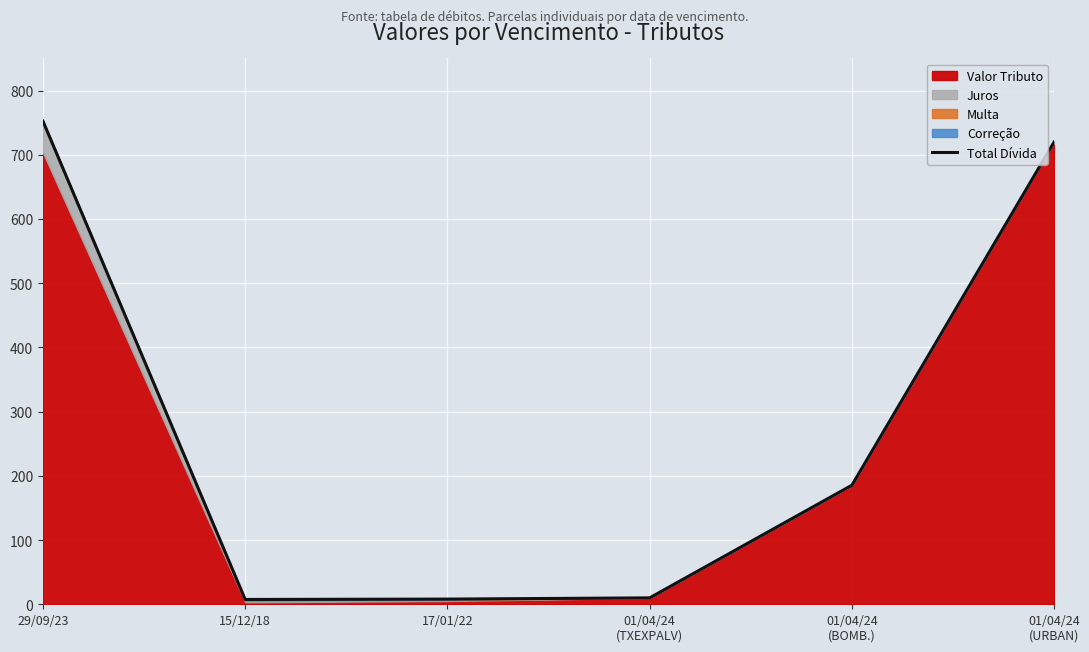

What position from the right is 17/01/22?

4